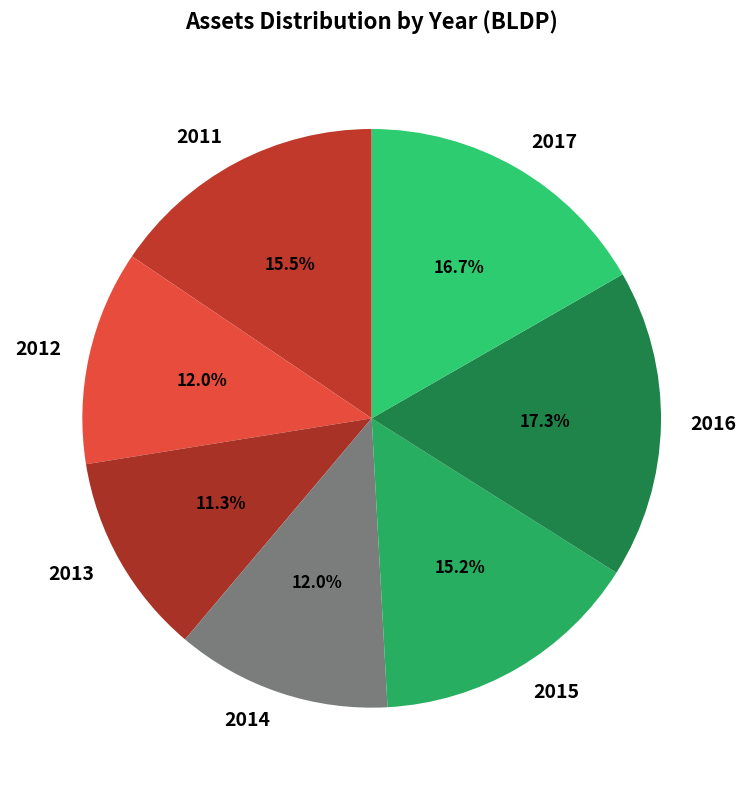

Approximately how many times larger is the value at 2016 compared to 2011?

1.1